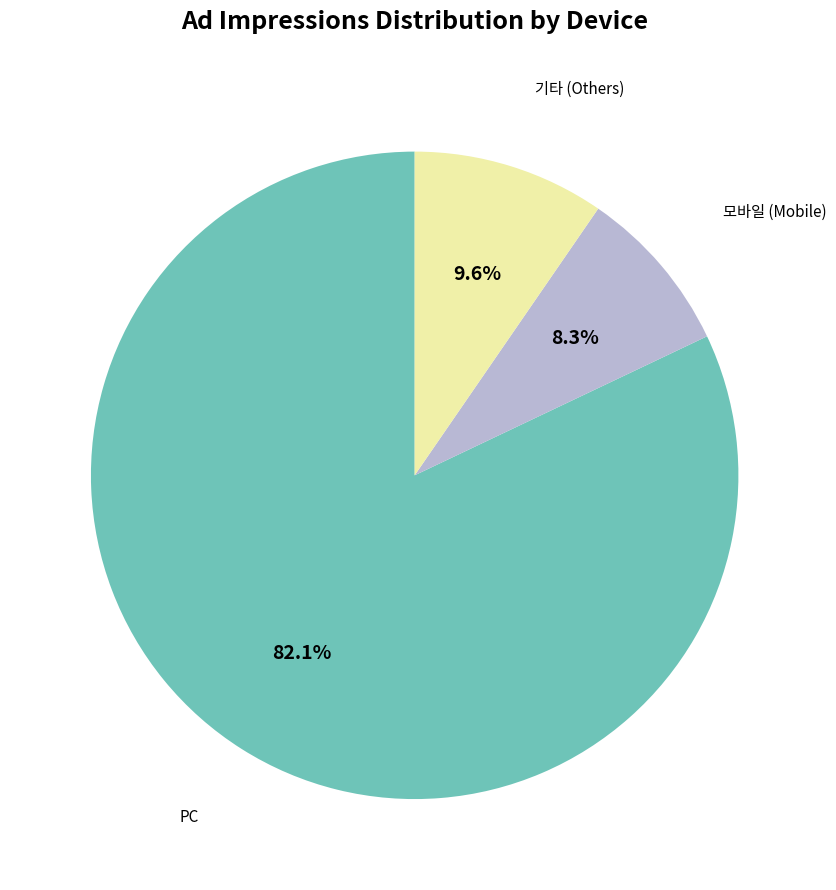

What is the smallest slice in the pie chart?

모바일 (Mobile)